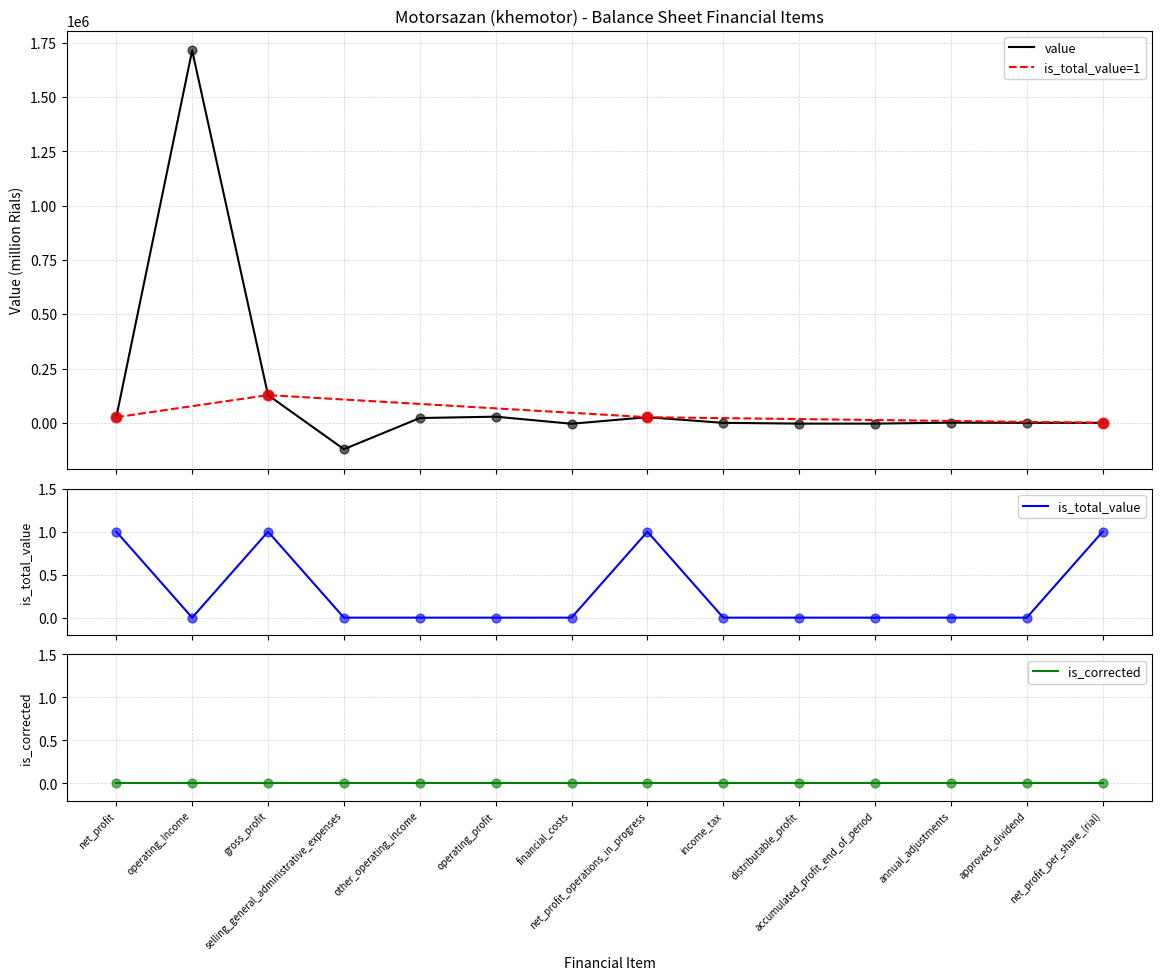

Which series has the largest total across all categories?

value